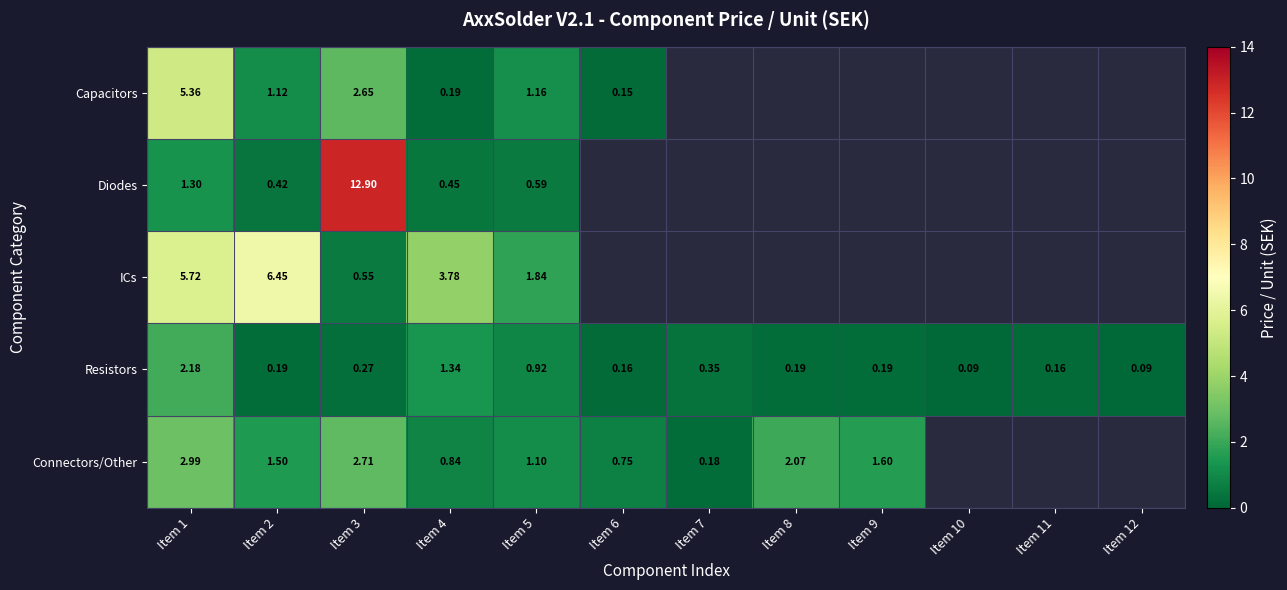

What is the total value across all series at Item 4?

6.6